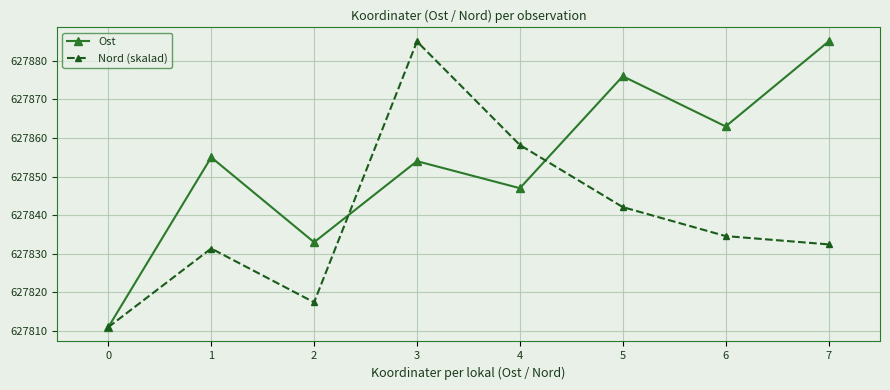

What is the value of the Ost point at the 5th from the left?

627847.0